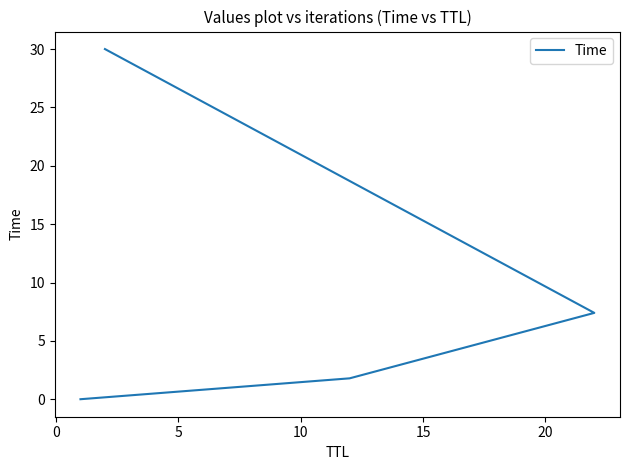

What is the greatest value displayed?

30.0